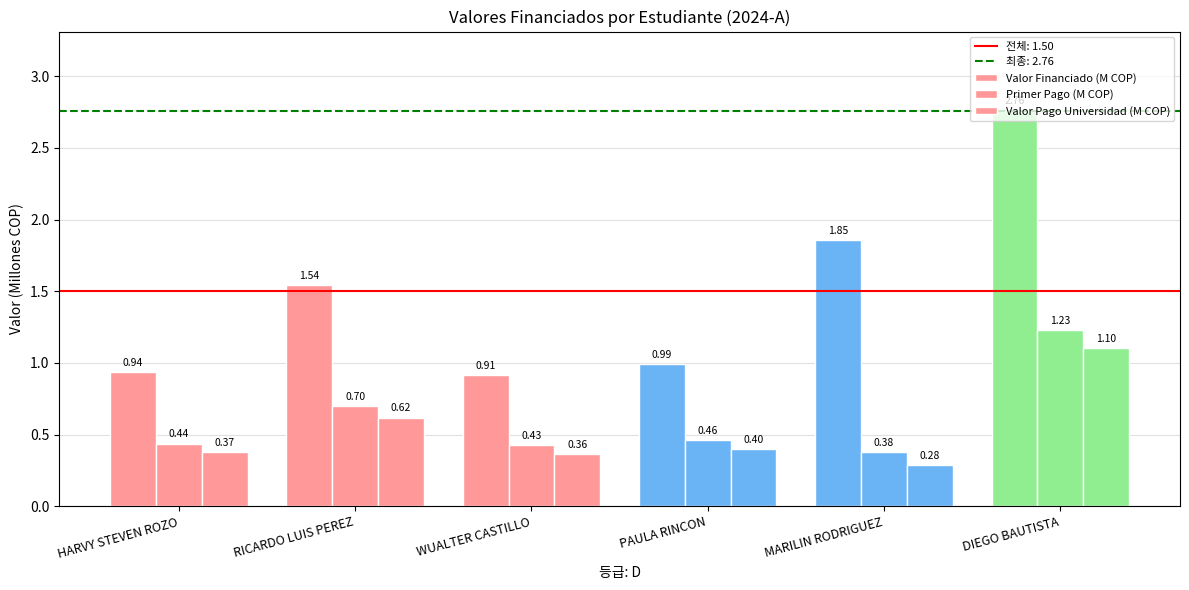

How many distinct data groups are displayed?

3